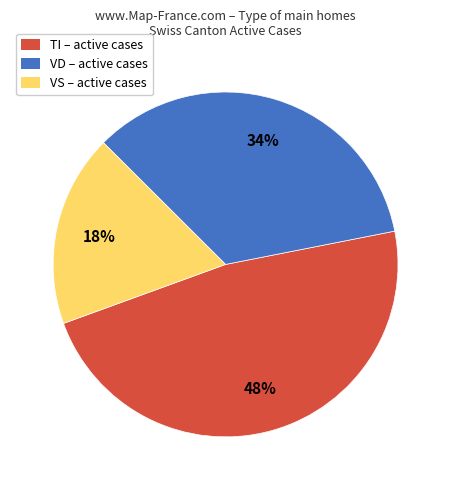

Is there any slice that represents more than half of the pie?

No